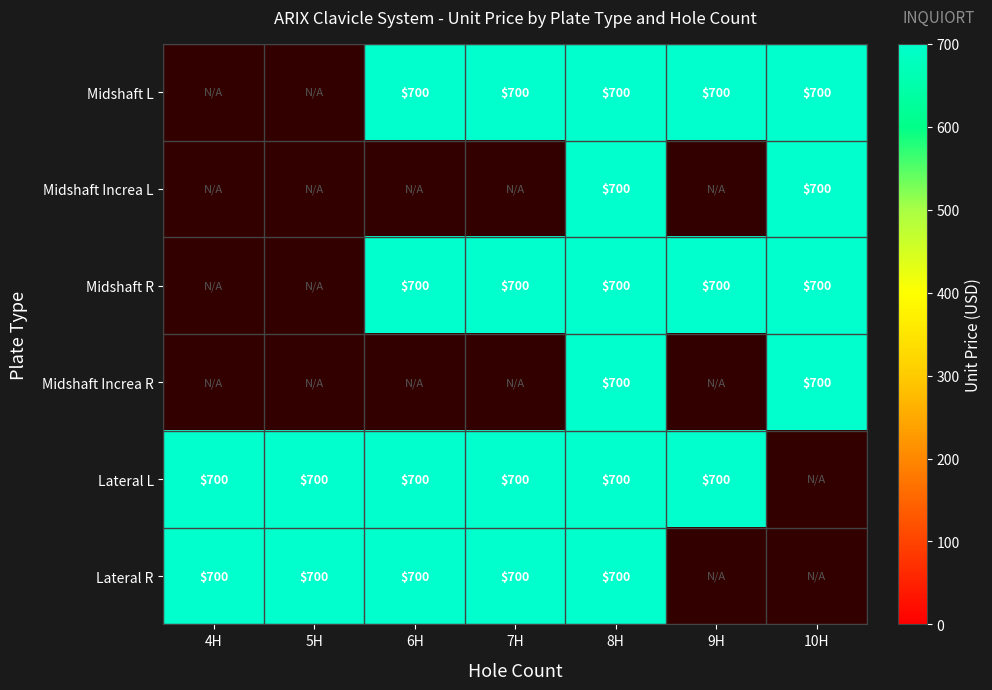

Is the value of Midshaft L at 7H greater than the value of Midshaft Increa L at 6H?

No